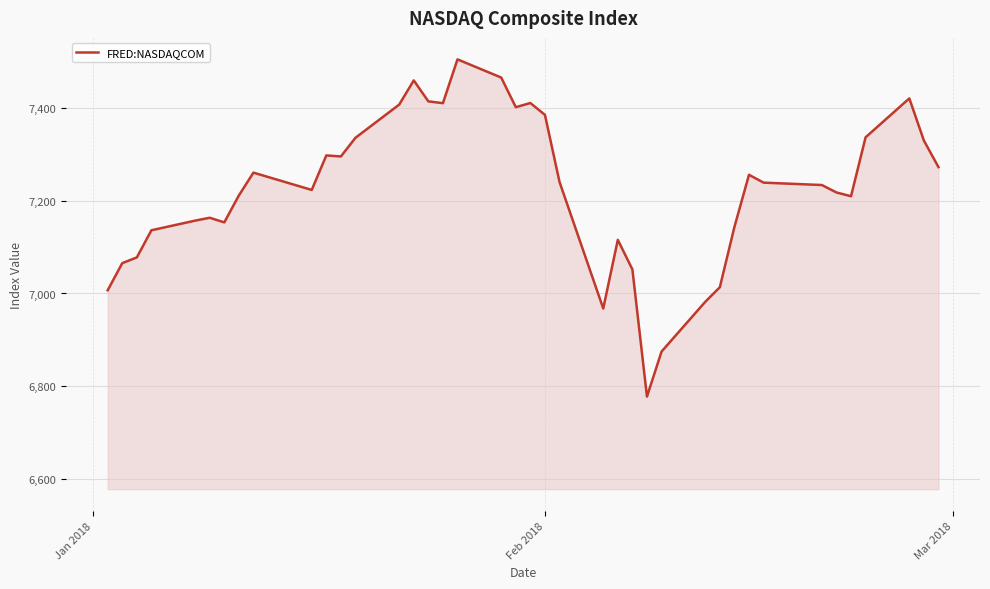

What is the maximum value shown in the chart?

7505.8